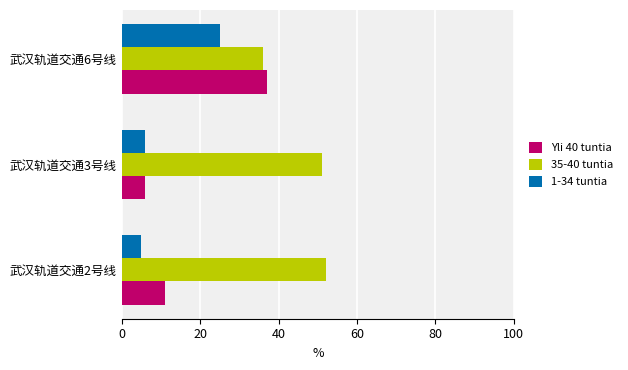

What is the difference between the highest and lowest values at 武汉轨道交通2号线?

47